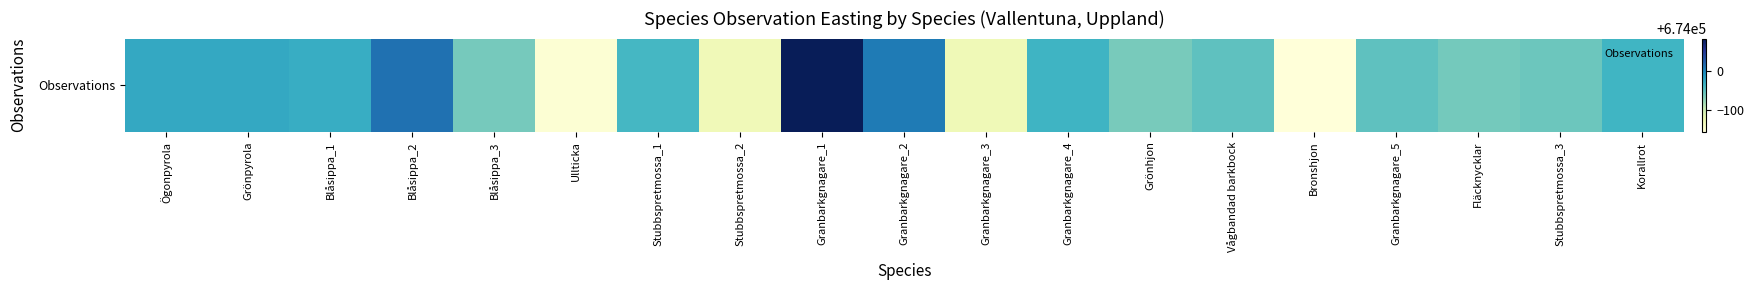

Which category has the highest value across all series?

Granbarkgnagare_1